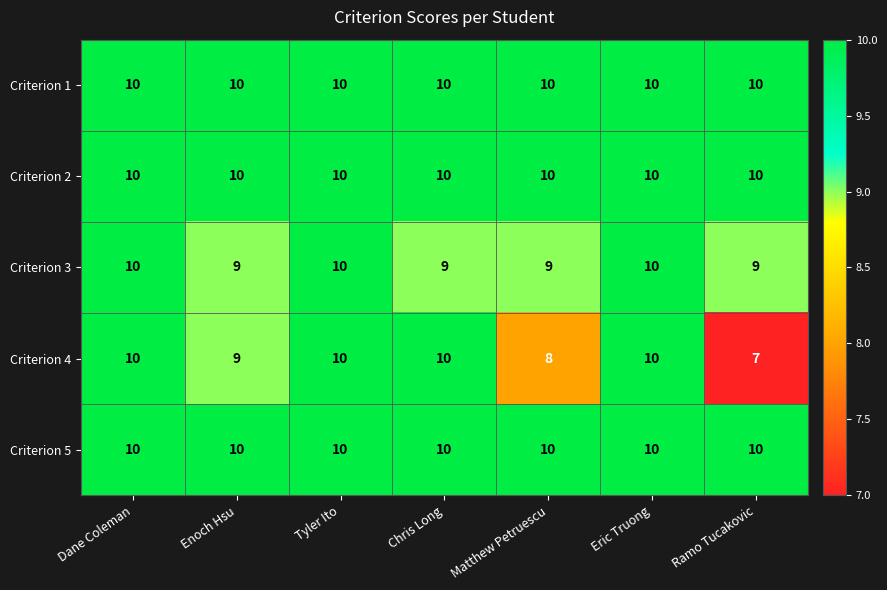

What is the smallest value displayed?

7